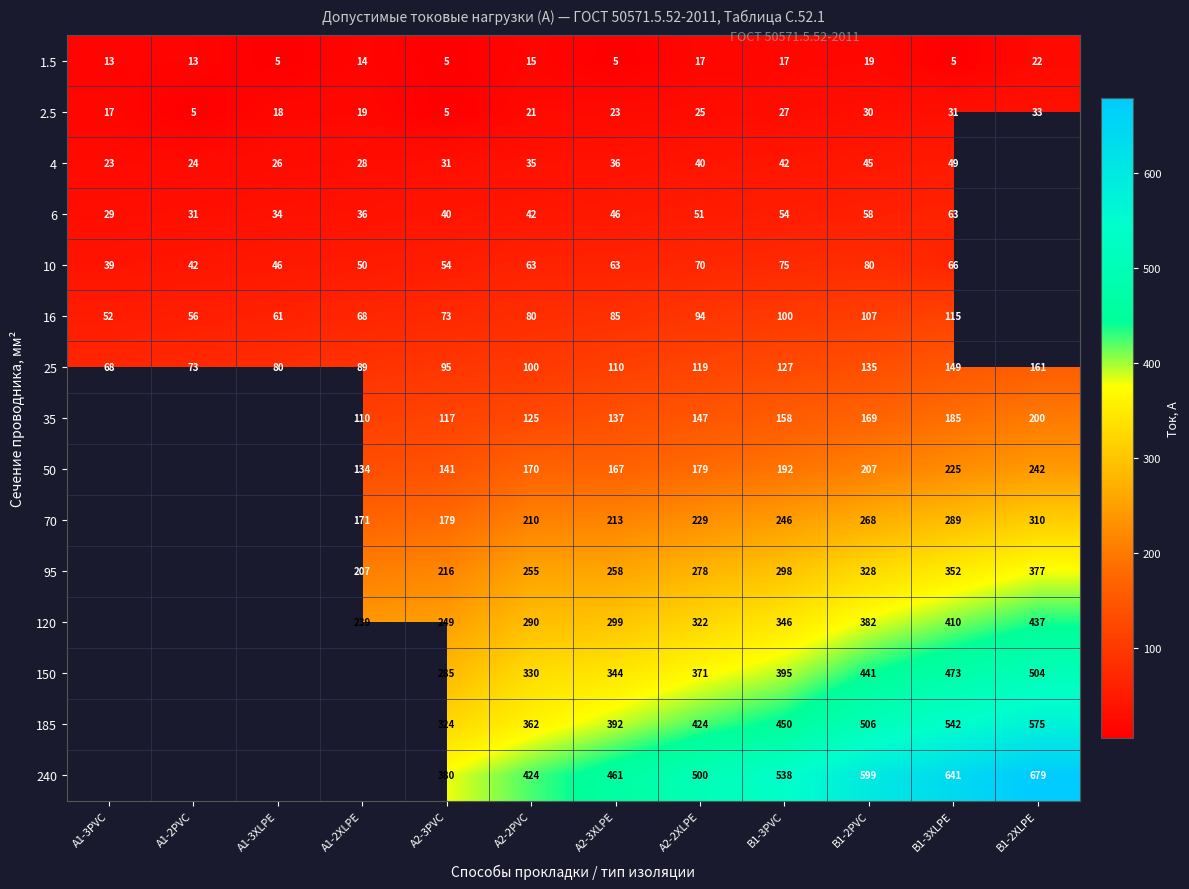

Which label corresponds to the largest value in the chart?

B1-2XLPE